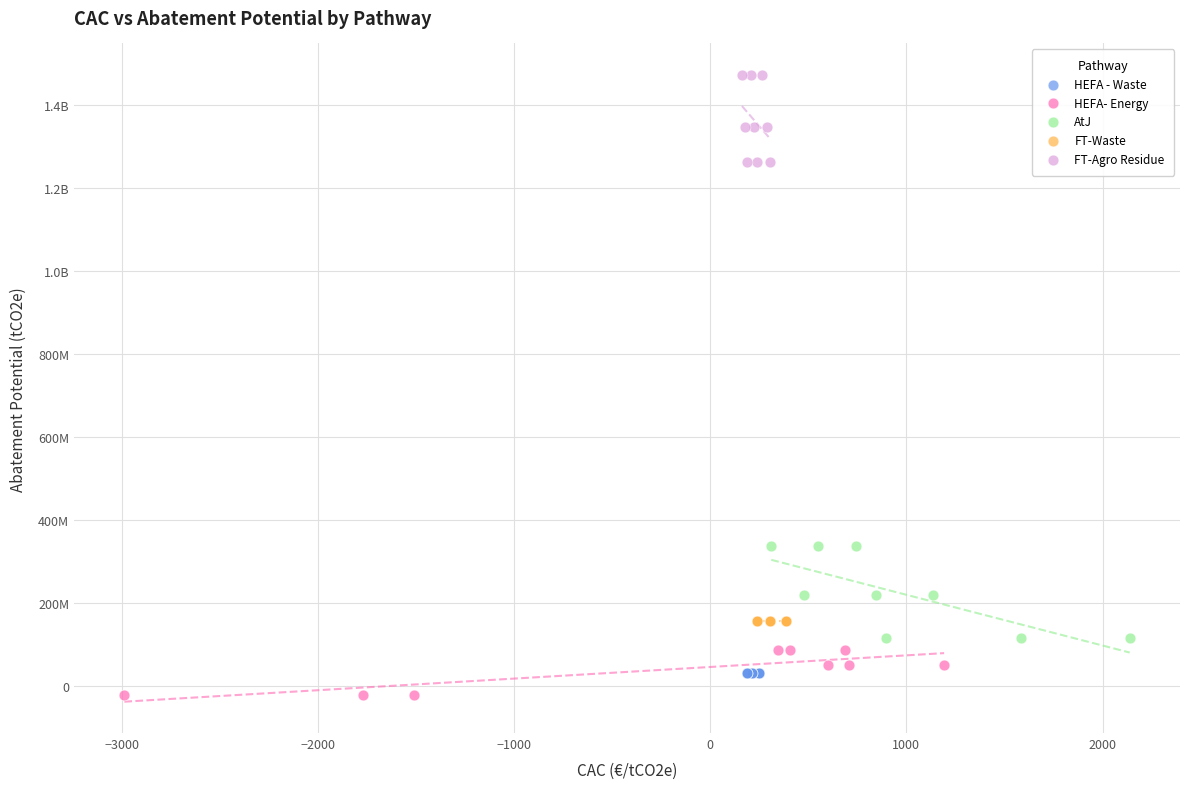

What are all the series names shown in the legend?

HEFA - Waste, HEFA- Energy, AtJ, FT-Waste, FT-Agro Residue